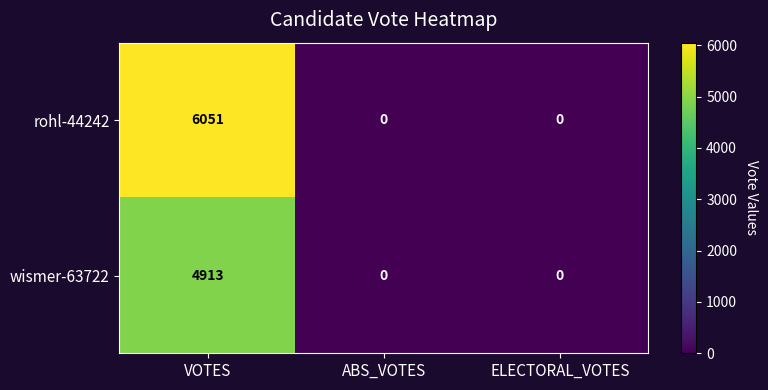

Is it true that rohl-44242 equals 9916 at VOTES?

False